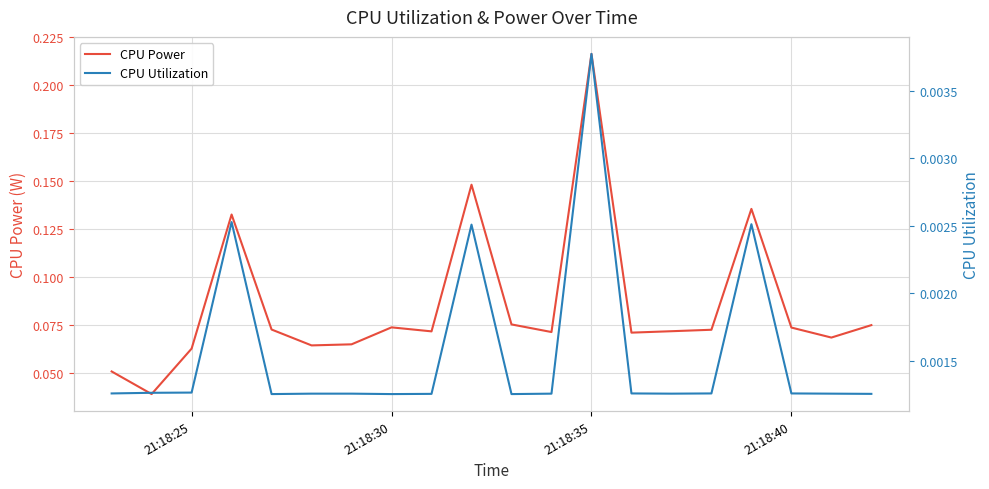

True or false: CPU Power and CPU Utilization intersect in this chart.

False